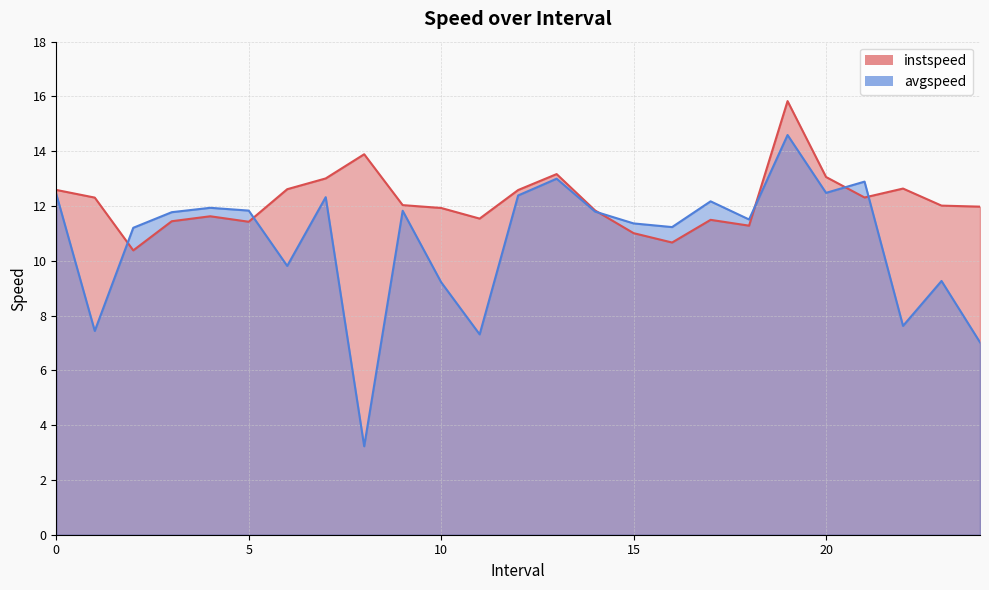

What is the maximum value for instspeed?

15.8